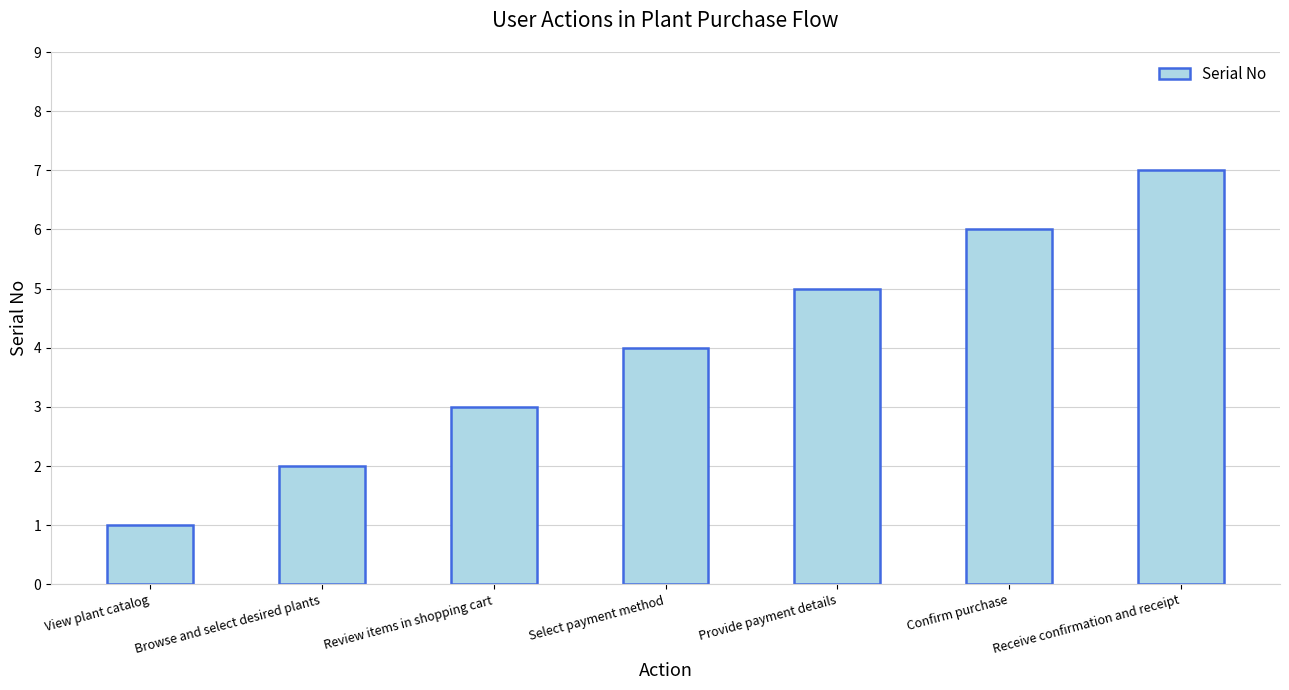

At which label is the value closest to 4?

Select payment method